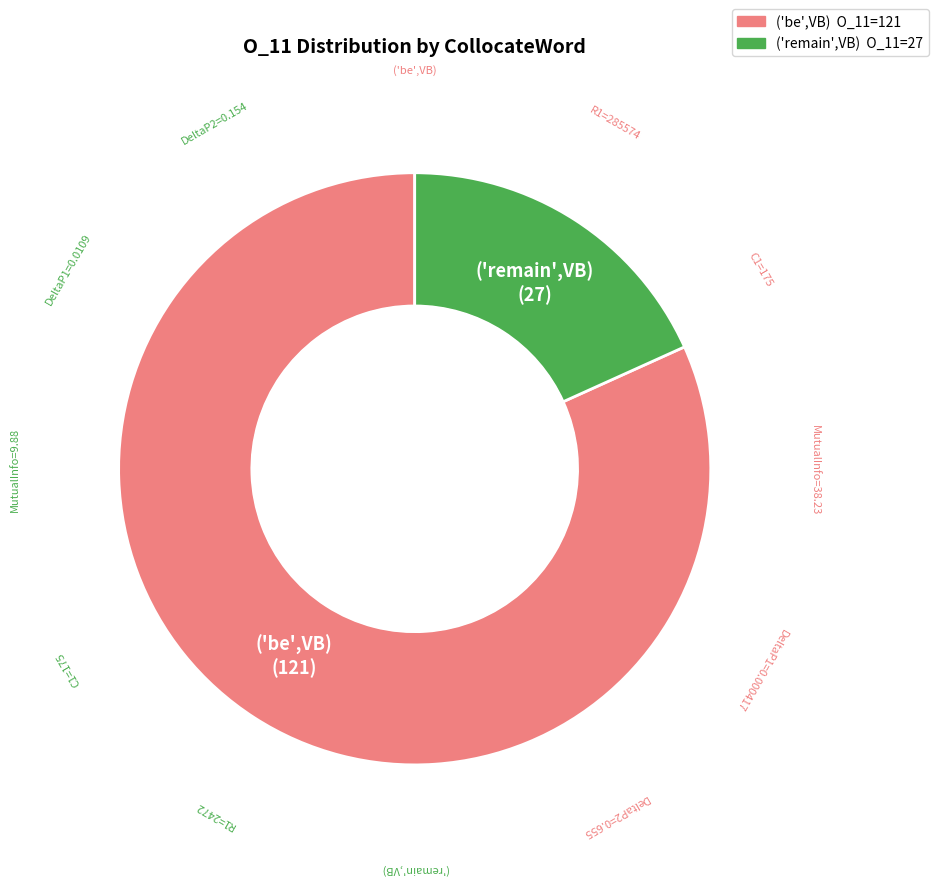

Is there any slice that represents more than half of the pie?

Yes